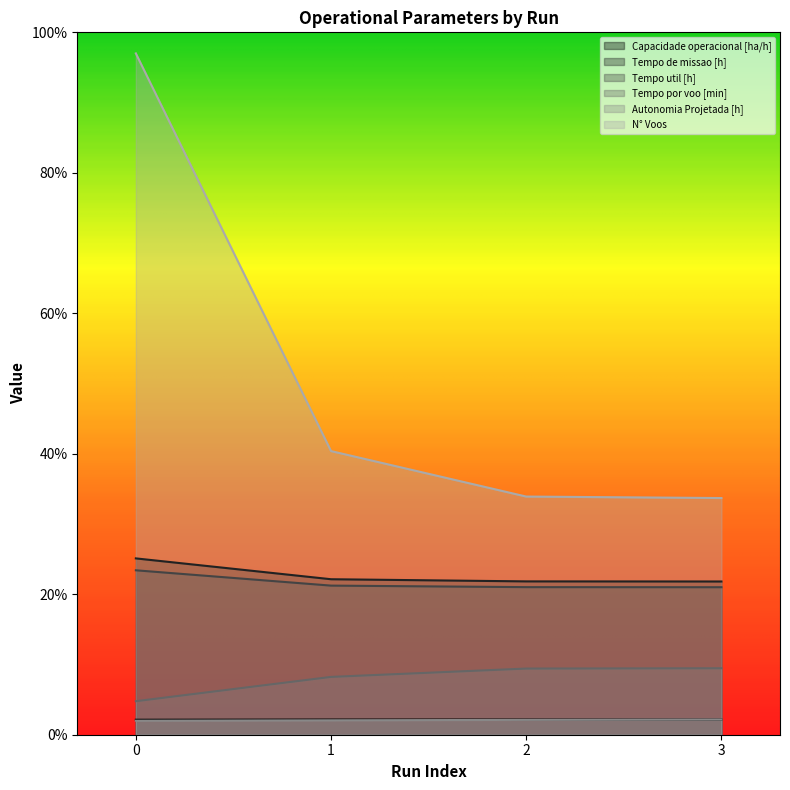

What is the difference between the highest and lowest values at 3?

31.5